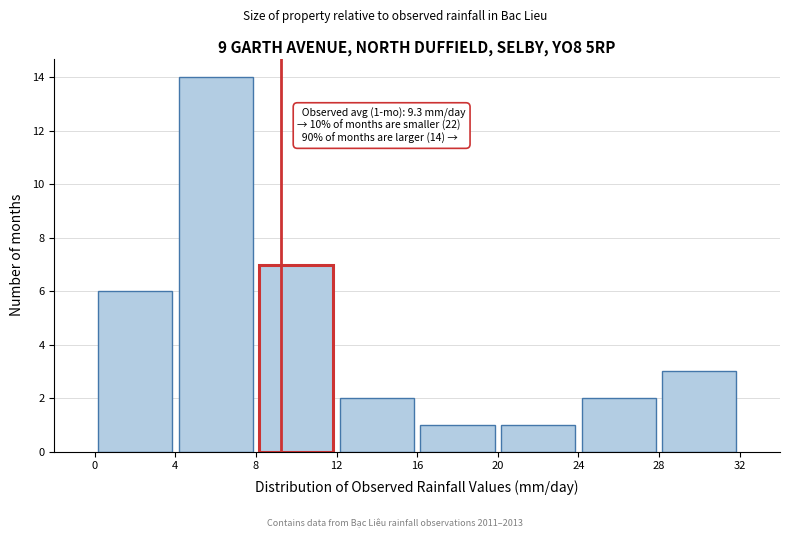

Over which range of the x-axis is the bar tallest?

4 to 8